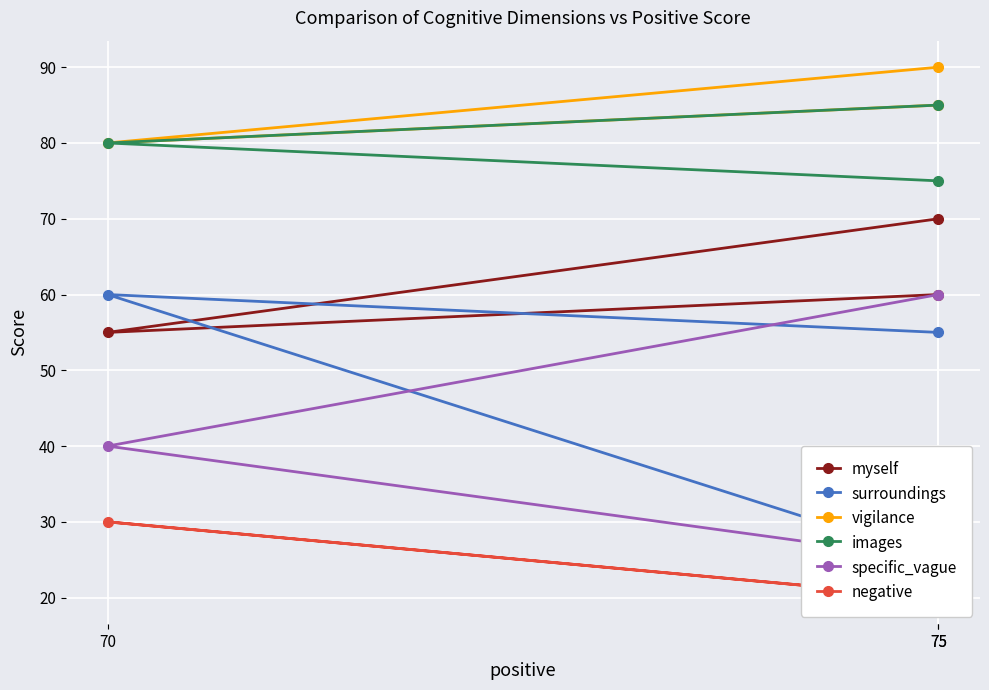

The images series shows 85 at 75. True or false?

True